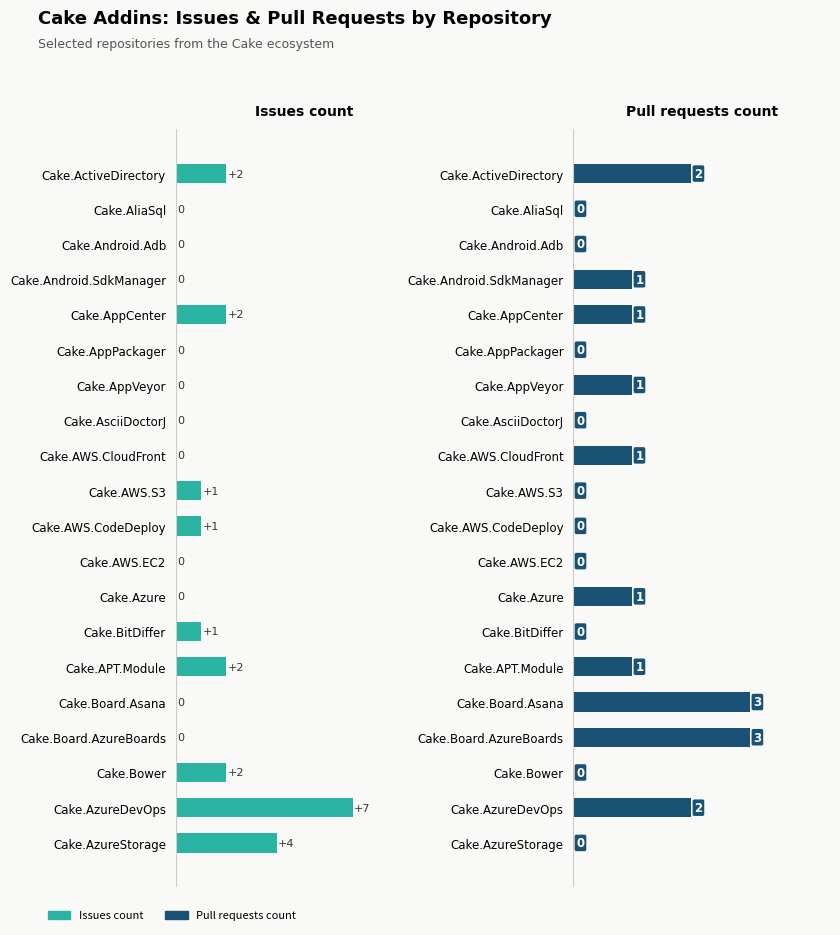

True or false: Pull requests count has a value of 1 at Cake.Android.SdkManager.

False